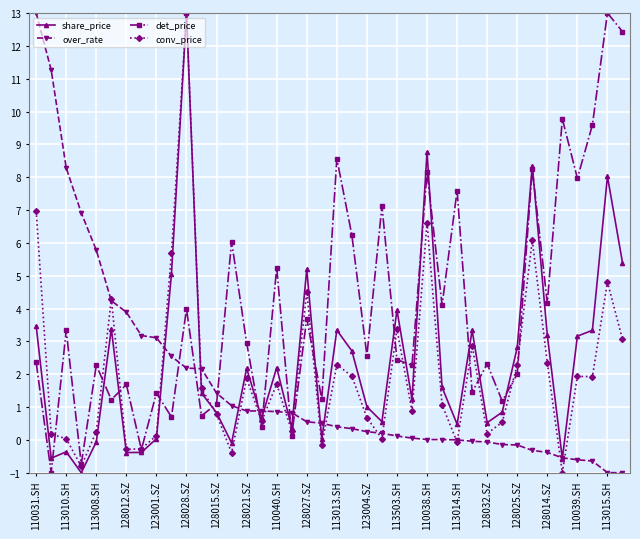

What is the minimum value shown in the chart?

-1.0